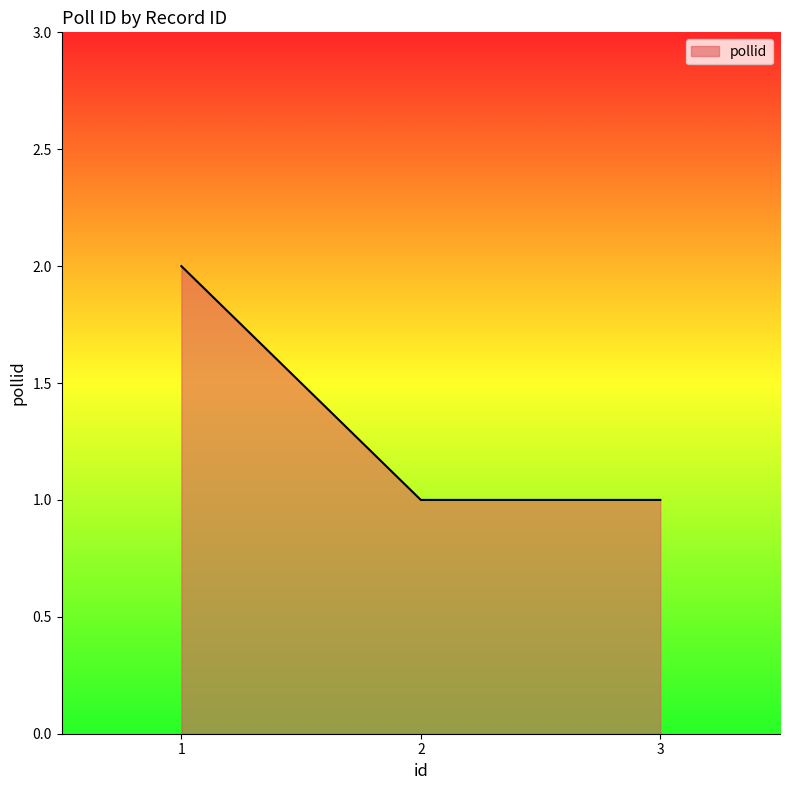

What is the sum of all values?

4